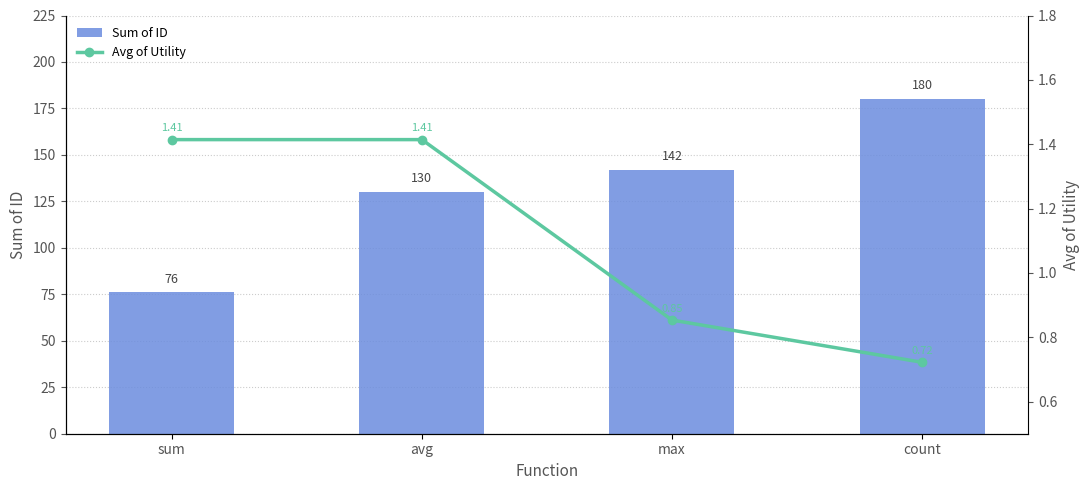

The value of Avg of Utility at avg is 0.6. True or false?

False